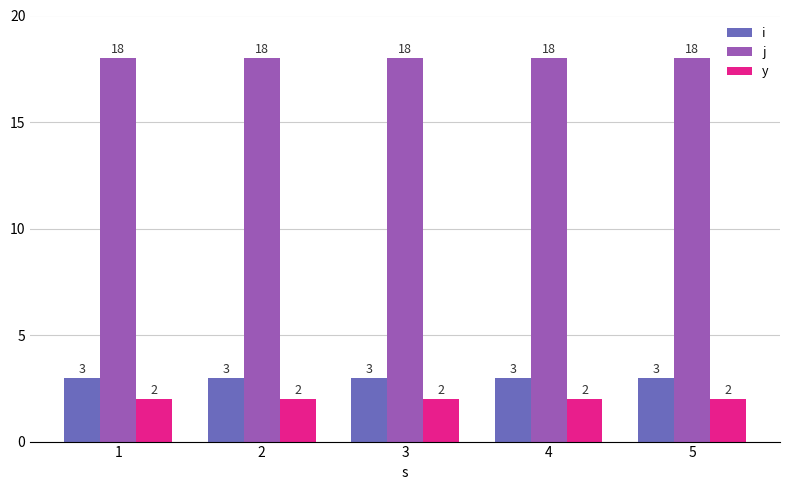

What are all the series names shown in the legend?

i, j, y